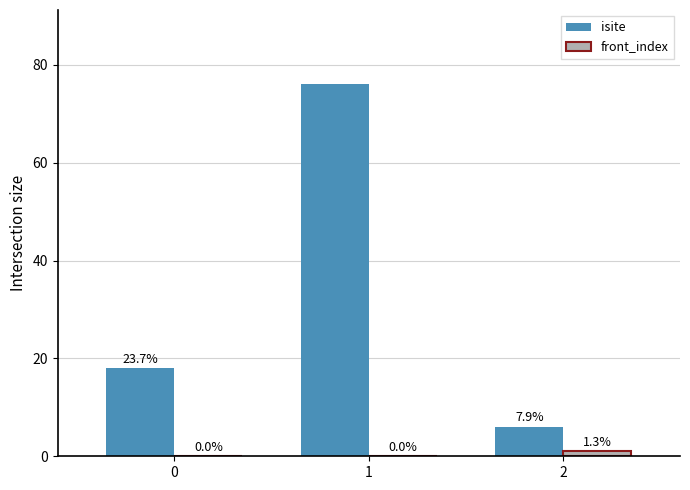

What is the value of the front_index bar at the 3rd from the left?

1